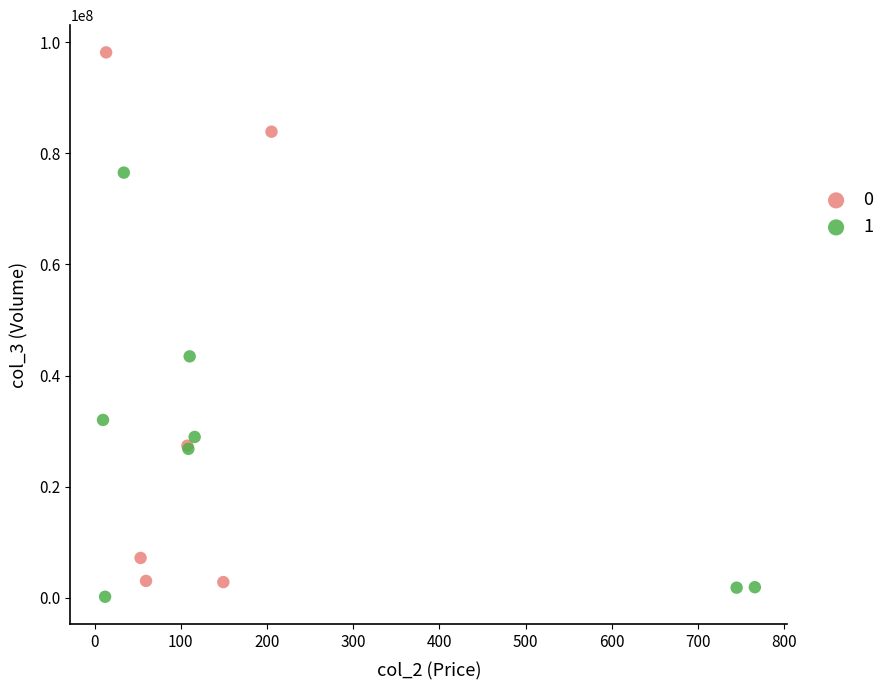

Which series contains the highest Y value?

0